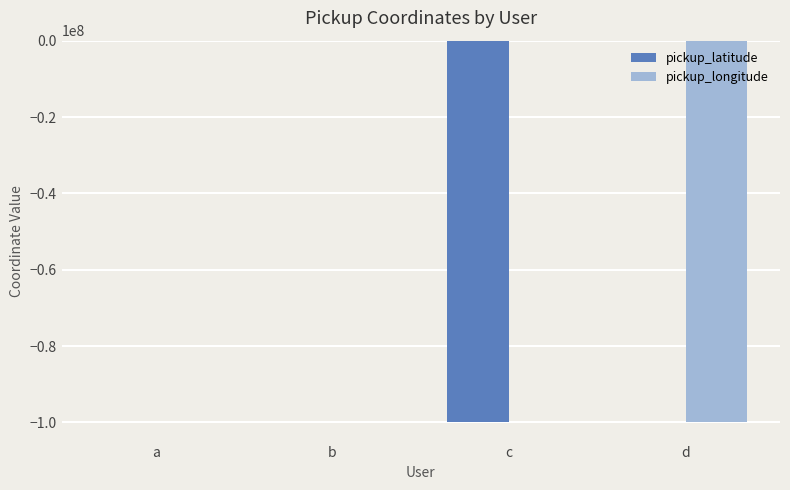

Which has a higher value, c or b?

b